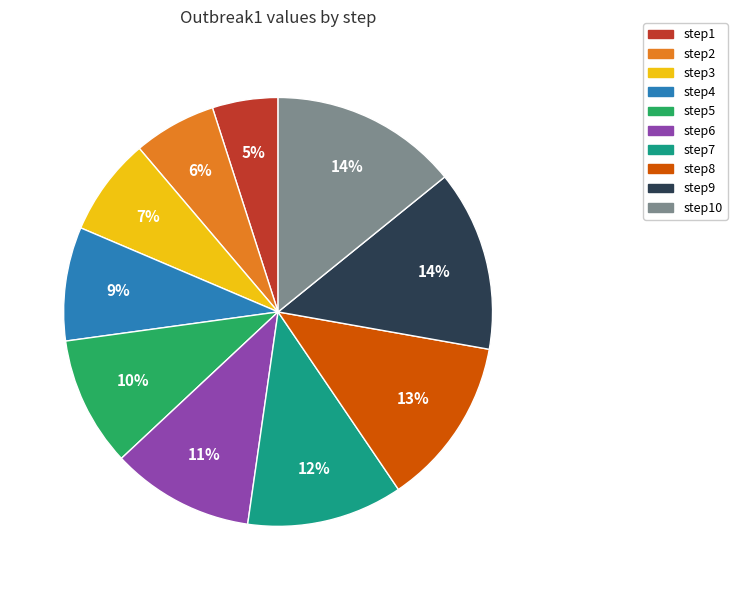

Is there any slice that represents more than half of the pie?

No